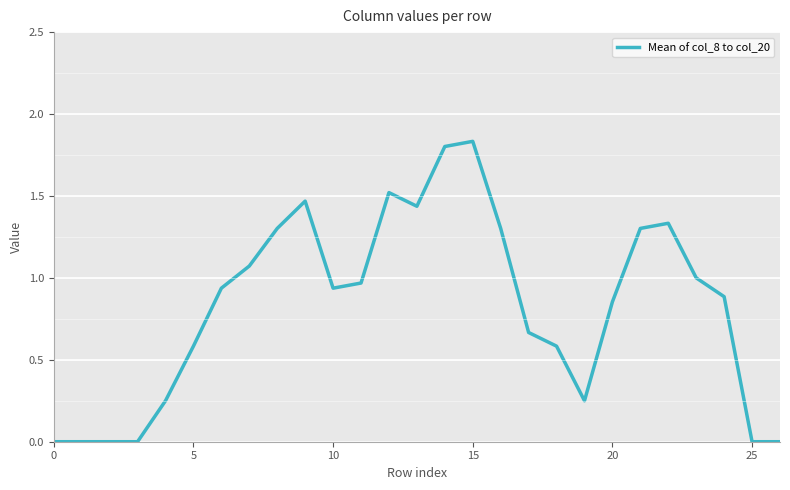

Does the chart display data point markers on the line(s)?

No